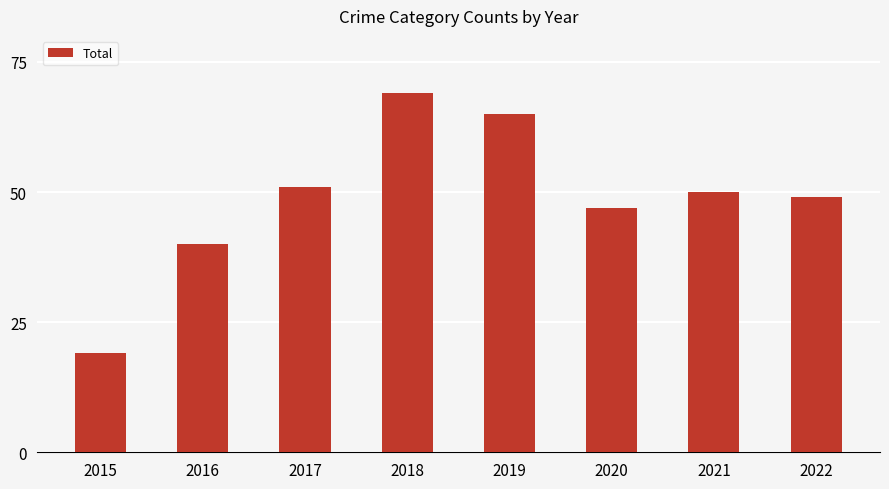

Reading left to right, transcribe all the data shown in this chart.

19	40	51	69	65	47	50	49